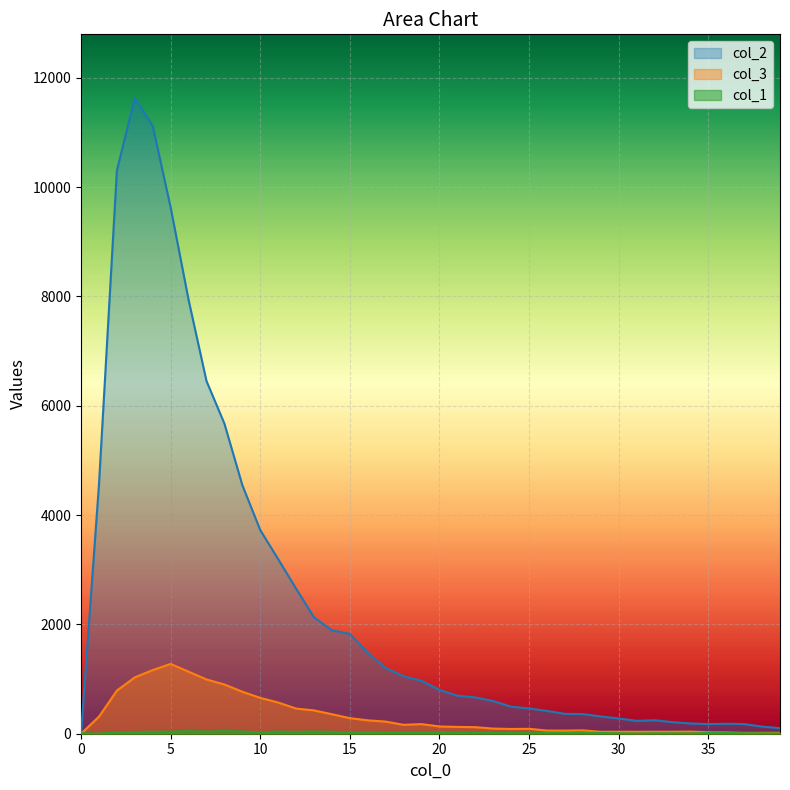

What is the spread (max minus min) of values at 33?

205